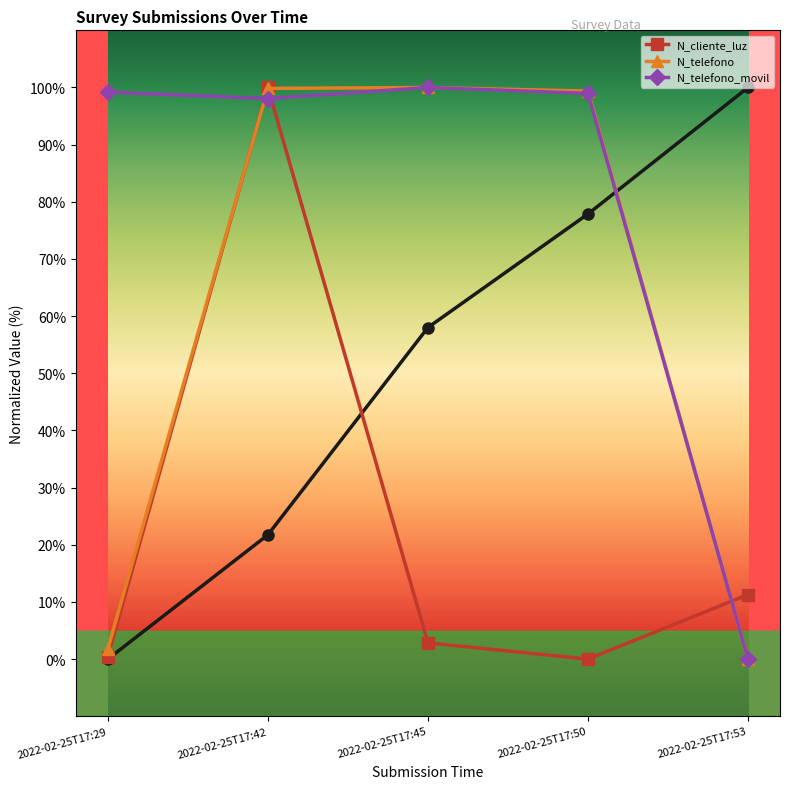

After their last crossing, which series has the higher values: _id or N_cliente_luz?

_id